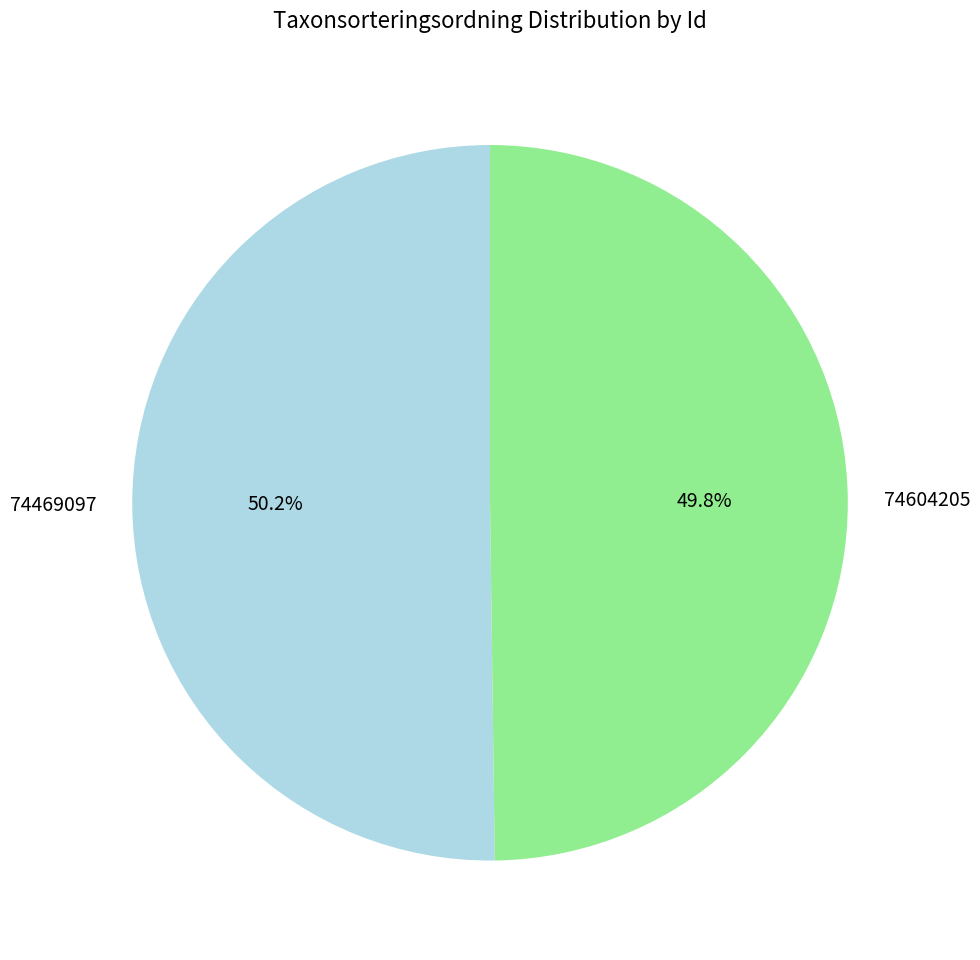

What percentage is the 74469097 slice, to the nearest percent?

50%